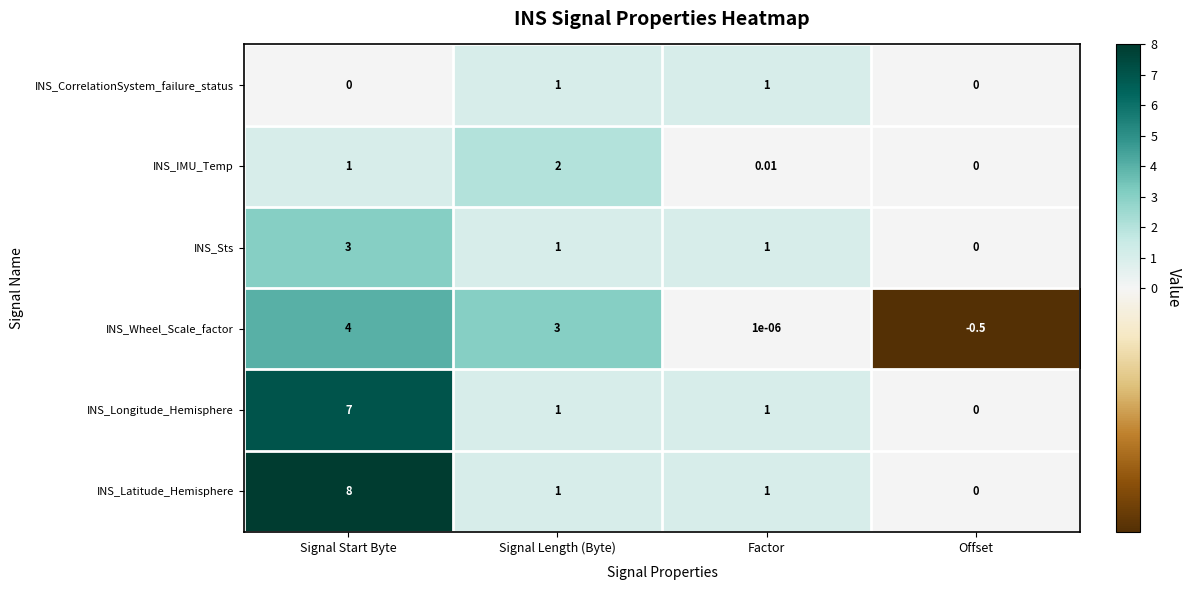

What is the spread (max minus min) of values at Offset?

0.5